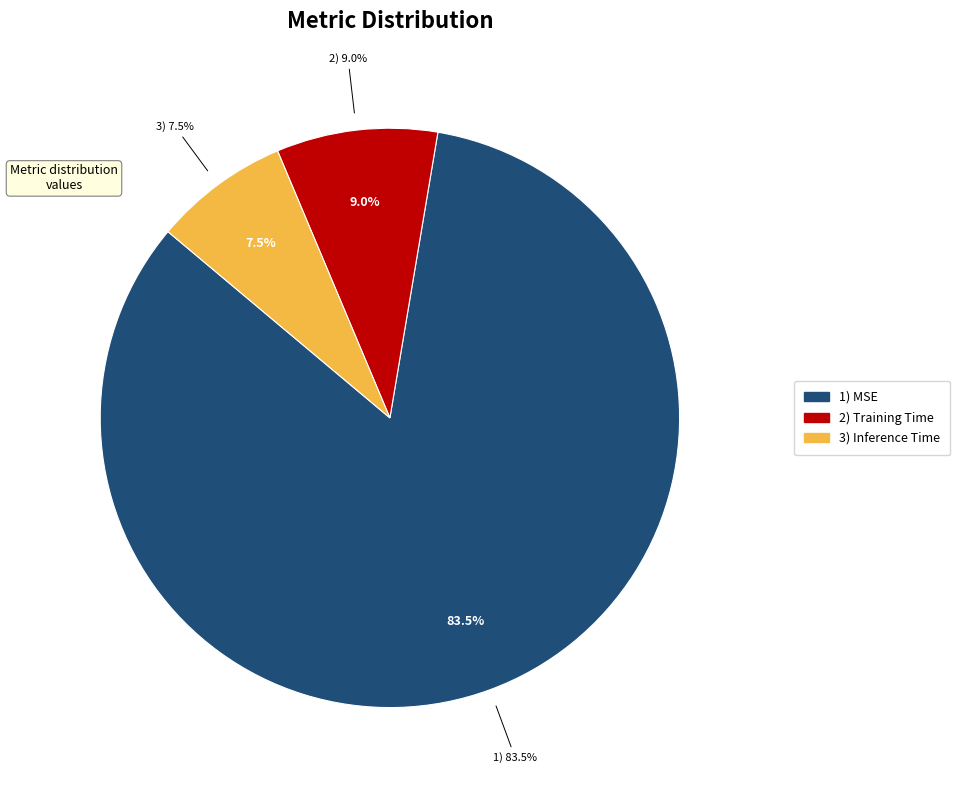

Is it true that Training Time is 9% of the pie?

True